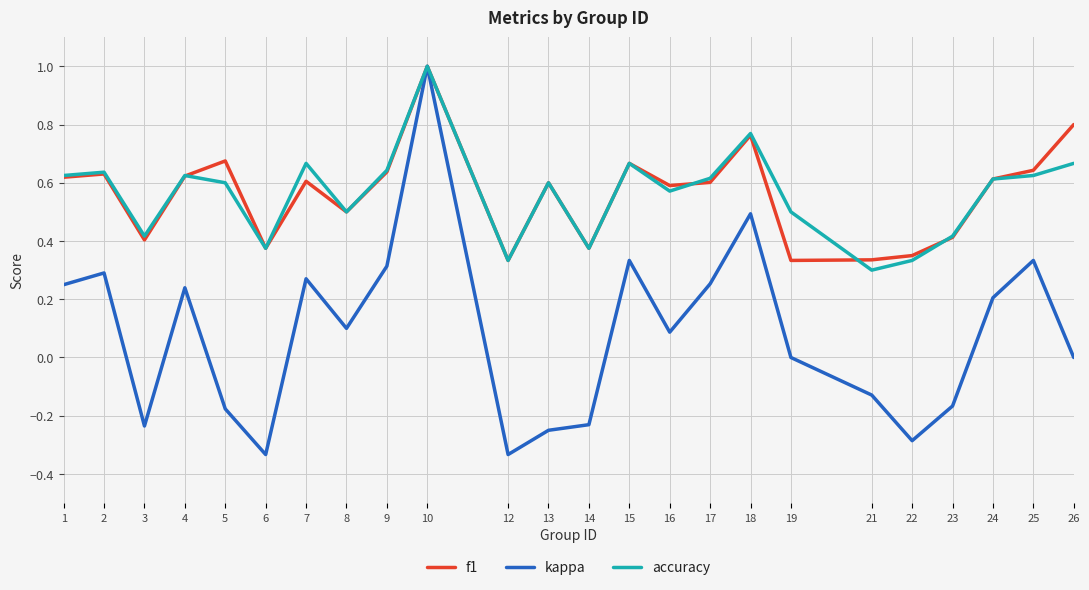

Is the value of f1 at 26 greater than the value of kappa at 24?

Yes